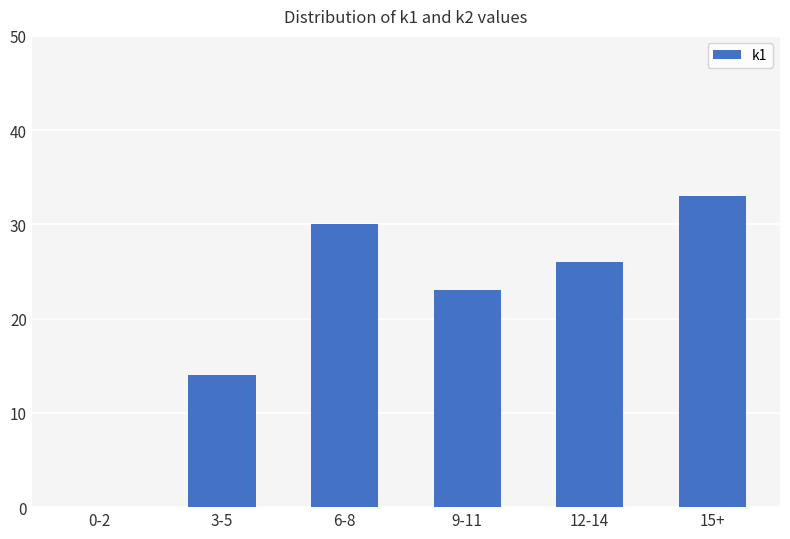

At which label does the data first exceed 26?

6-8